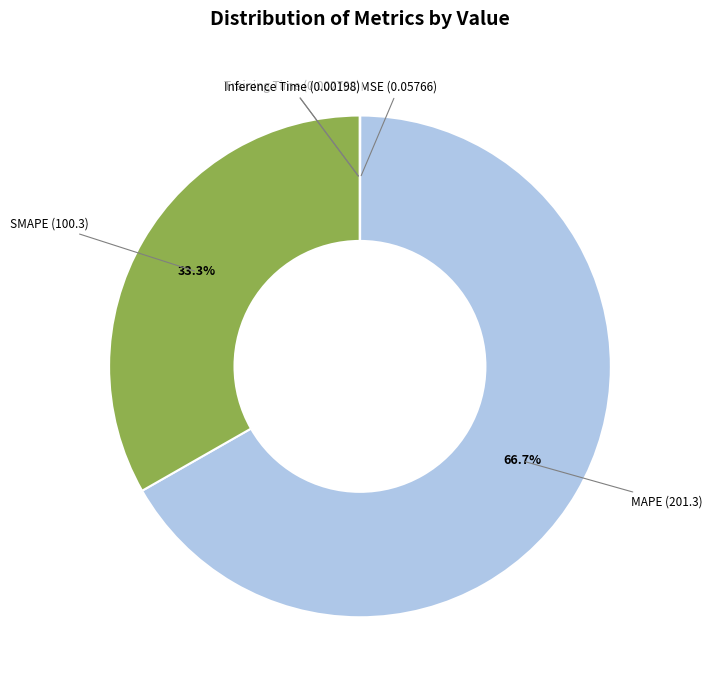

To the nearest percent, what is the average slice percentage?

20%